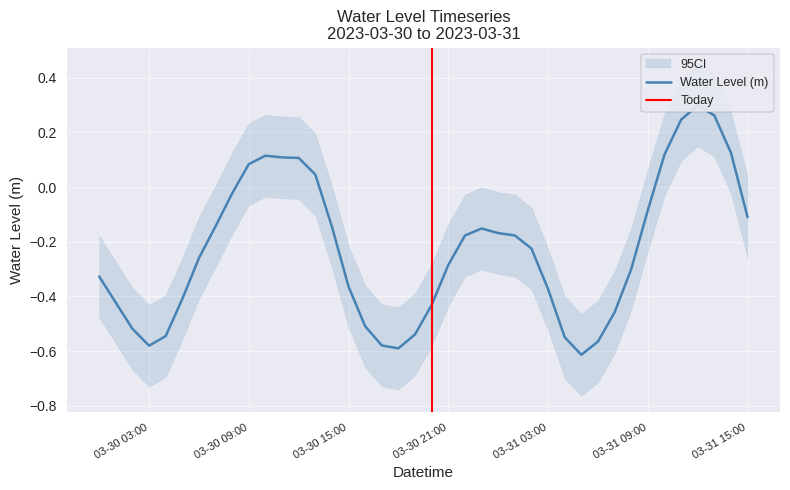

Reading right to left, transcribe all the data shown in this chart.

-0.1	0.1	0.3	0.3	0.2	0.1	-0.1	-0.3	-0.5	-0.6	-0.6	-0.5	-0.4	-0.2	-0.2	-0.2	-0.2	-0.2	-0.3	-0.4	-0.5	-0.6	-0.6	-0.5	-0.4	-0.1	0.0	0.1	0.1	0.1	0.1	-0.0	-0.1	-0.3	-0.4	-0.5	-0.6	-0.5	-0.4	-0.3